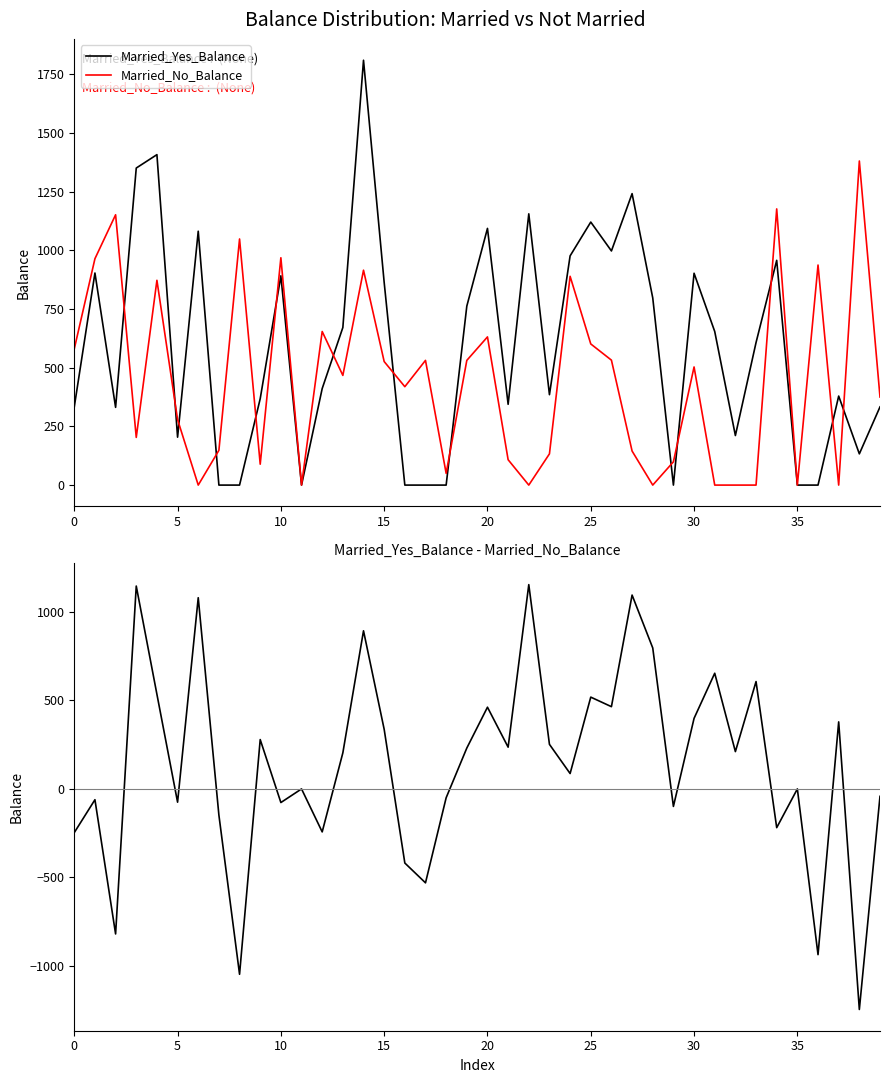

Which series ends up on top after the final intersection of Married_Yes_Balance-Married_No_Balance and Married_No_Balance?

Married_No_Balance